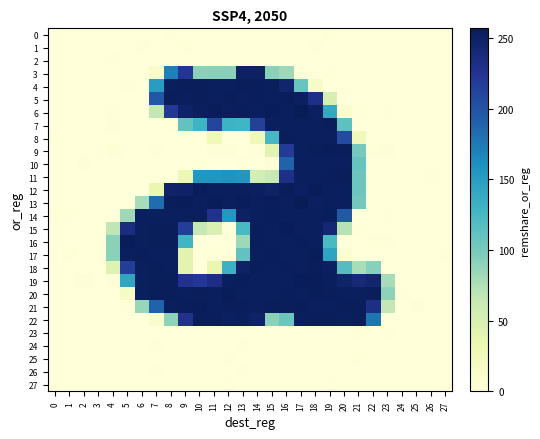

What is the total value across all series at 11?

3066.8